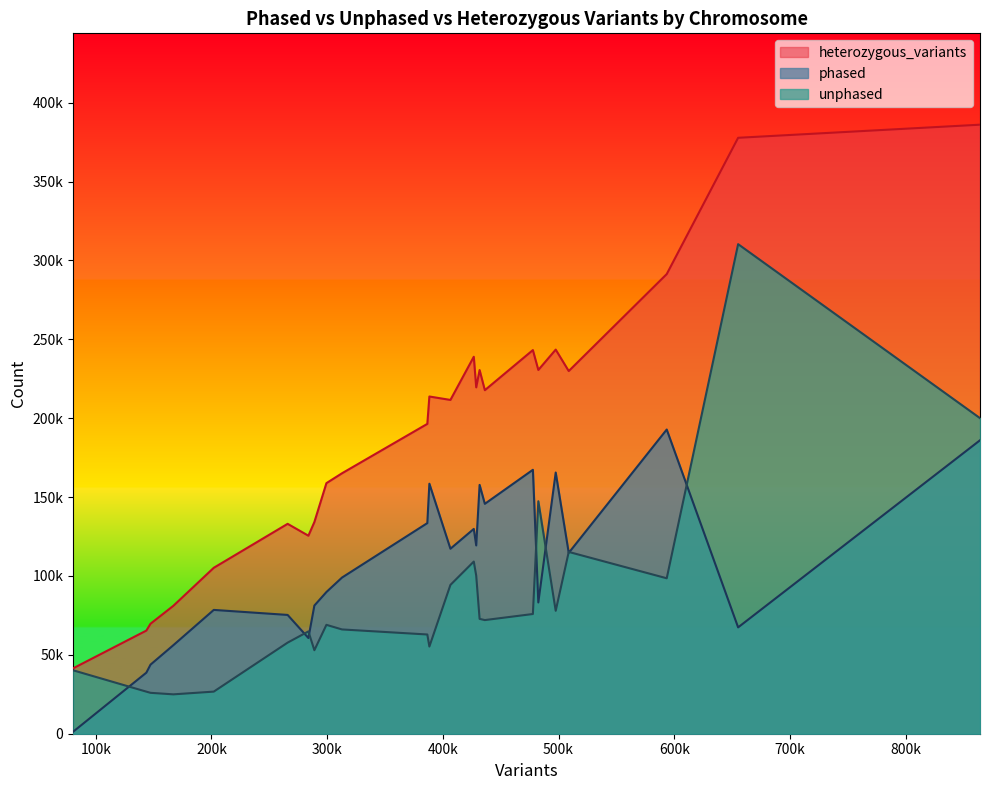

What is the maximum value shown in the chart?

386055